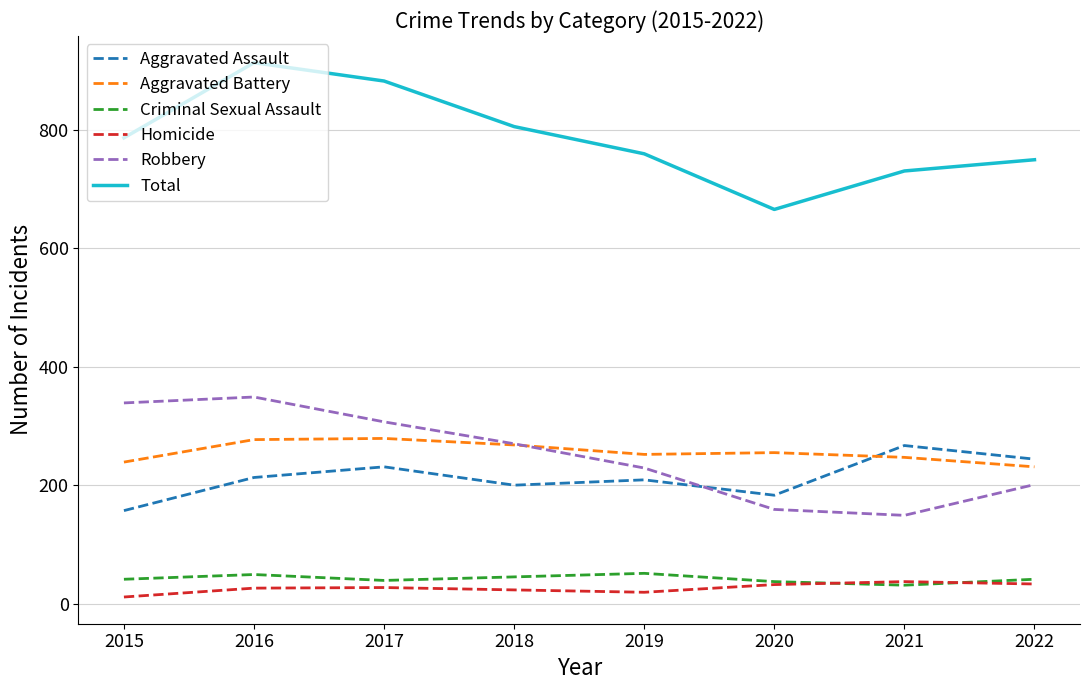

How many interior local peaks does the Total series have?

1